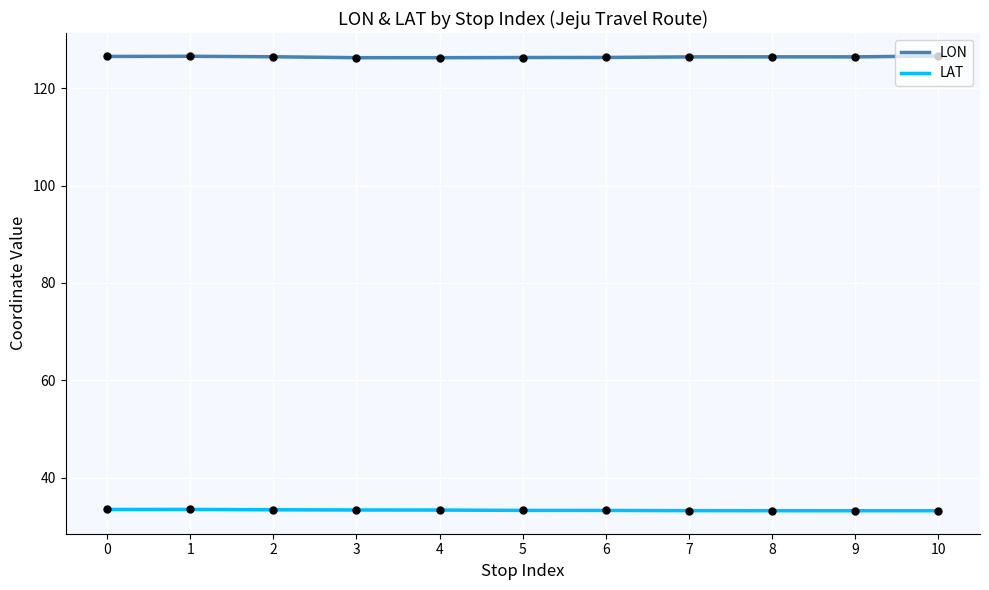

Which series contains the highest Y value?

LON